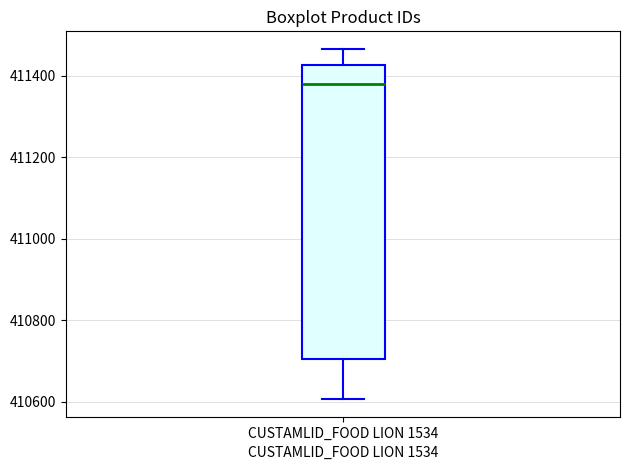

Read this box plot against the y-axis: the position of the median line, the range covered by the box, and the ends of both whiskers. The values are not printed on the chart, so give them approximately, as read against the axis.

median 411380, box 410700 to 411420, whiskers 410600 to 411460